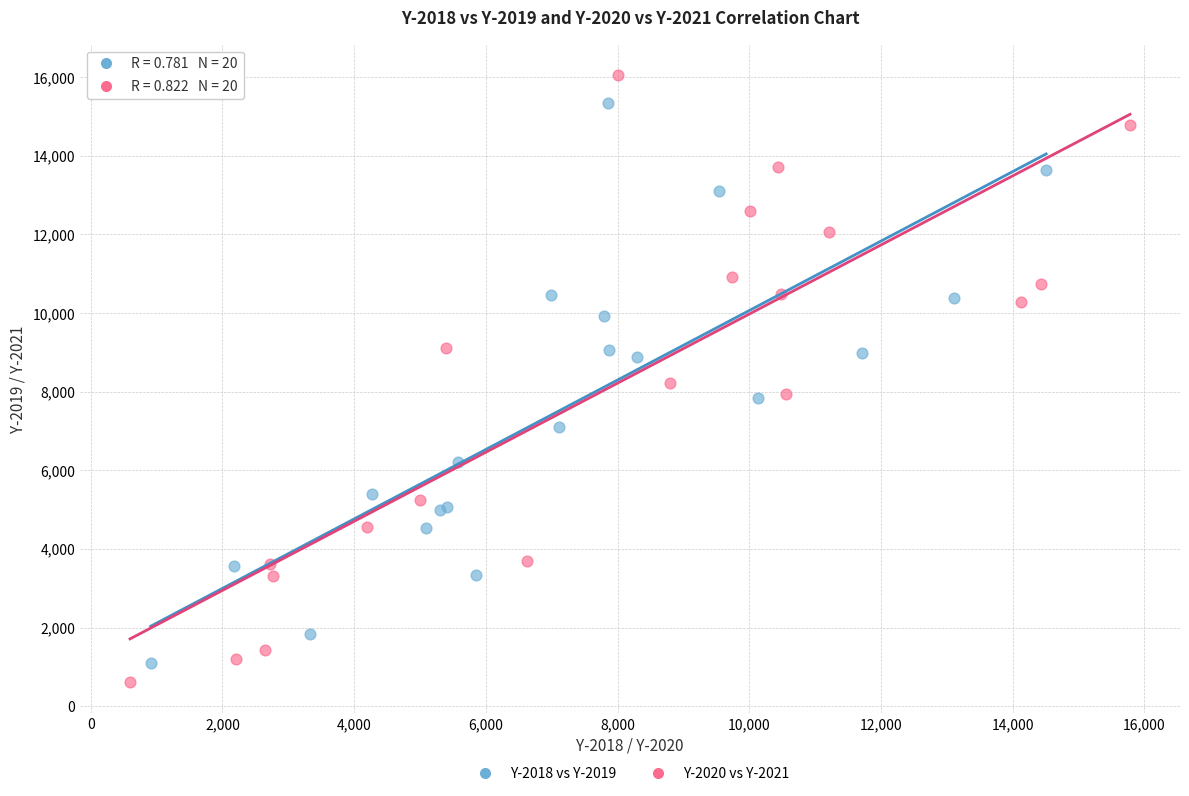

Which series contains the highest Y value?

Y-2020 vs Y-2021